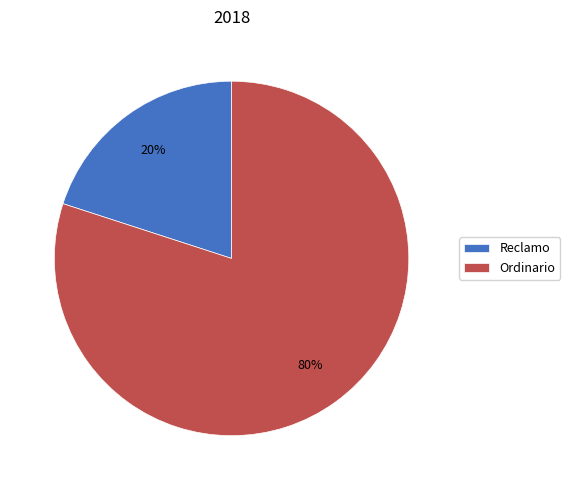

To the nearest percent, what is the difference between the Ordinario and Reclamo slice percentages?

60%